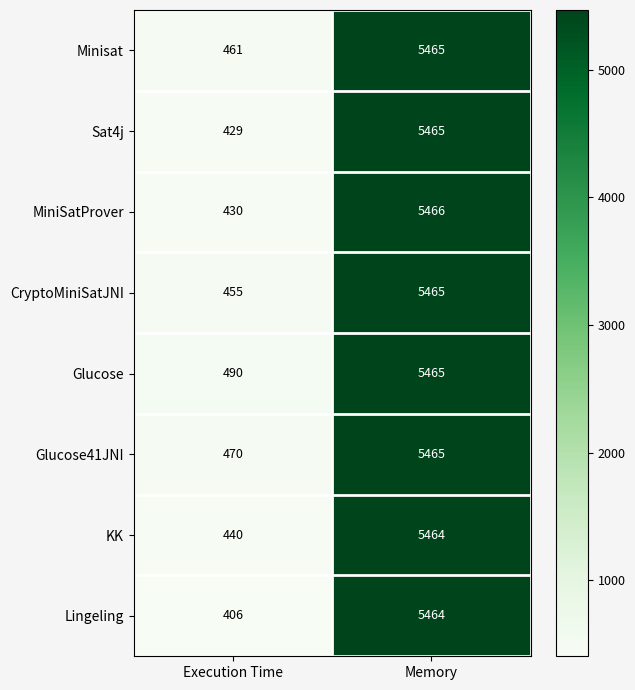

What is the sum of all Glucose41JNI values?

5935